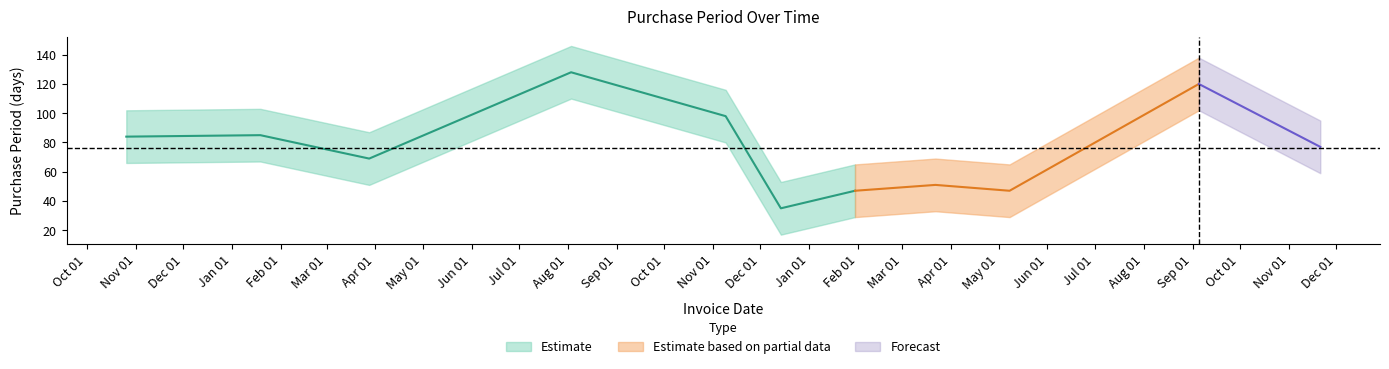

Where does the data first go above 77?

2015-10-26